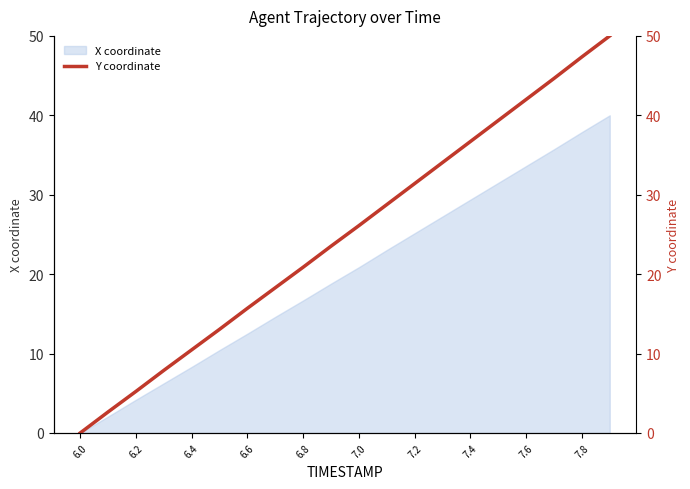

True or false: there are more than 2 points higher than both neighbors.

False